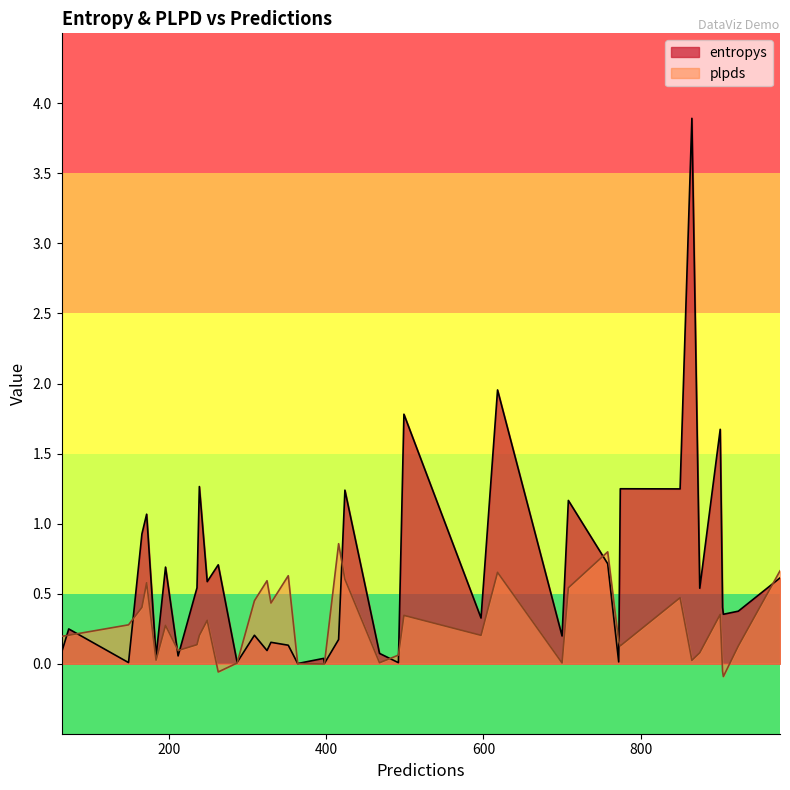

Rank the series at 17 from highest to lowest value.

entropys, plpds